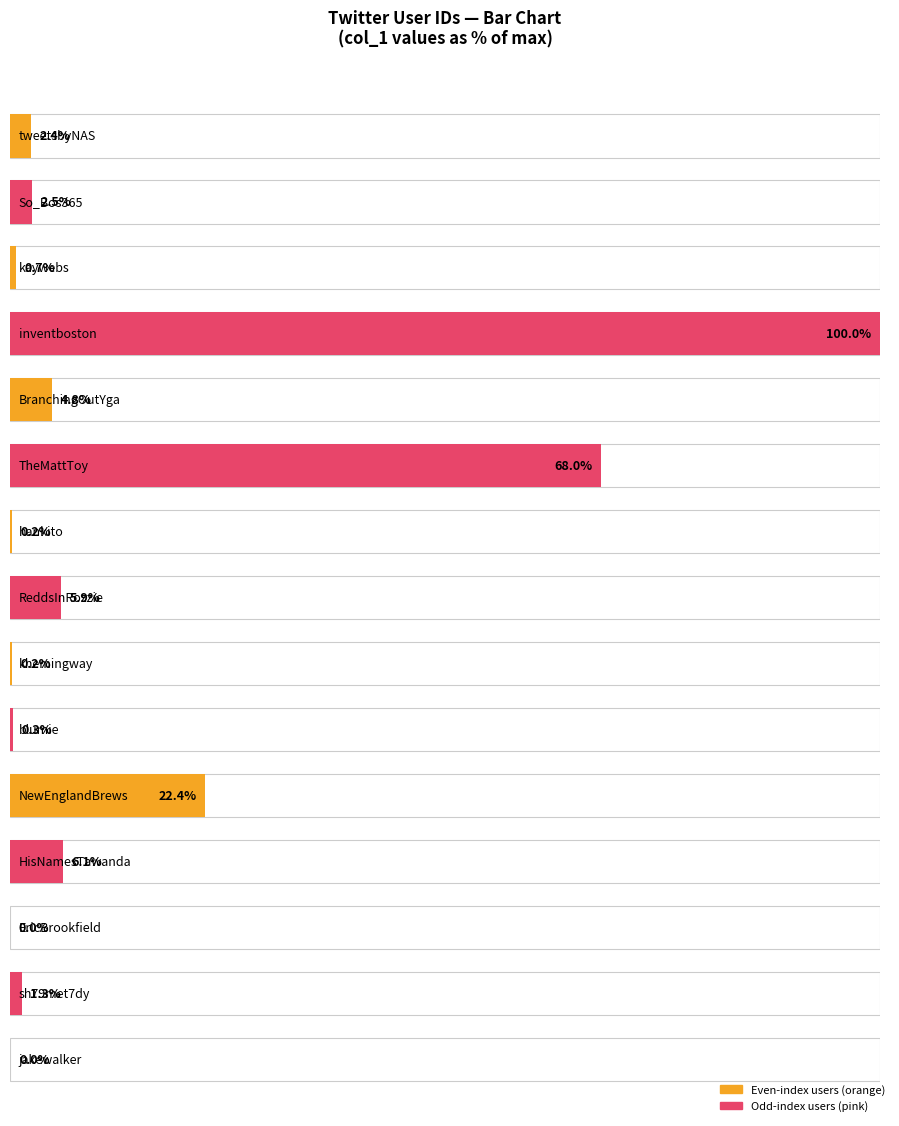

What is the label of the 9th bar from the left?

khemingway